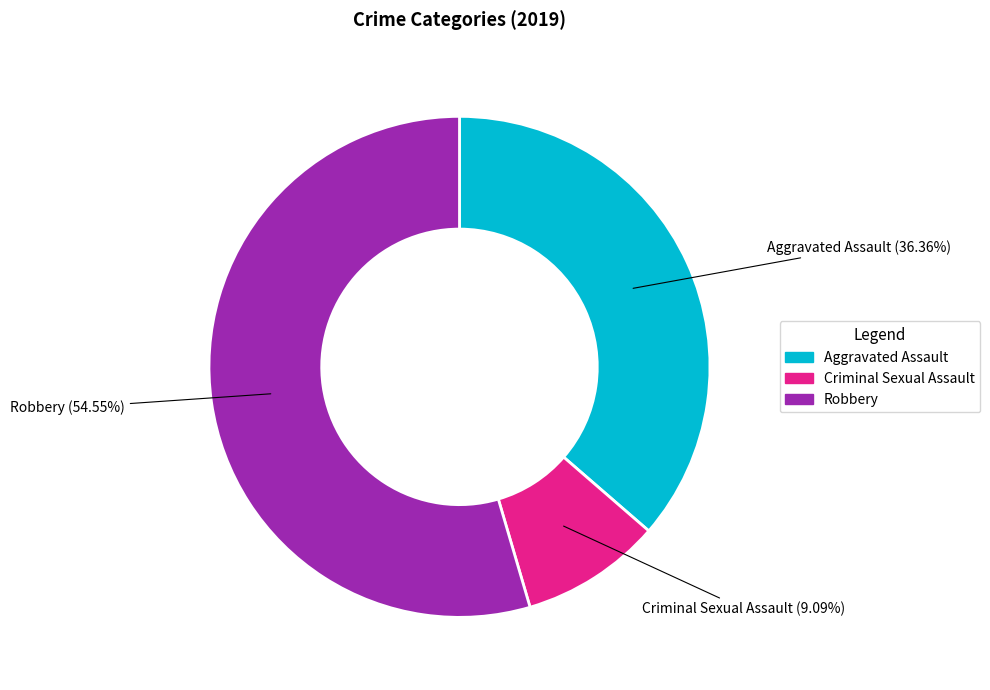

Which slice is the largest?

Robbery